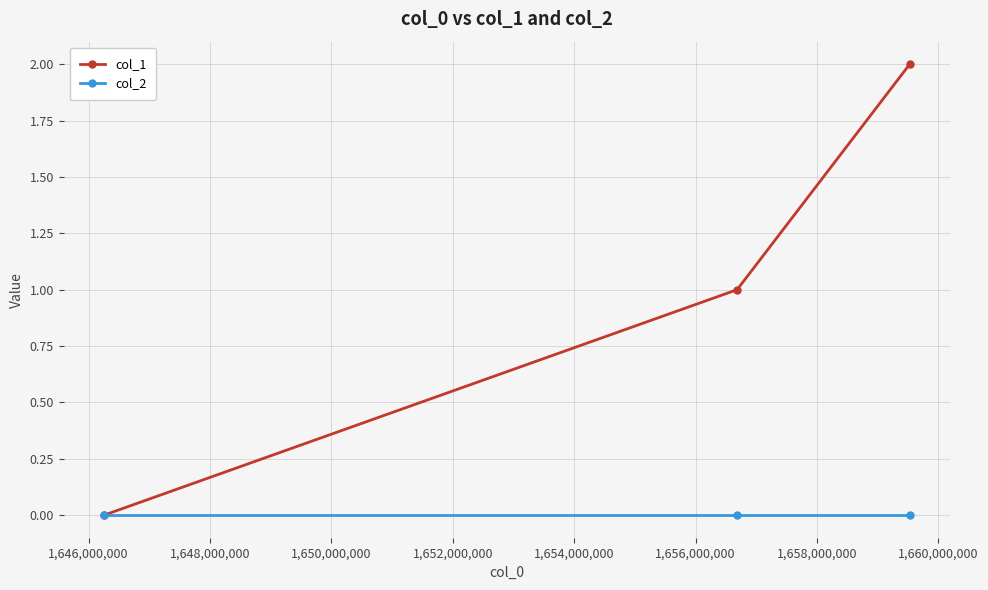

How many lines are shown in the chart?

2